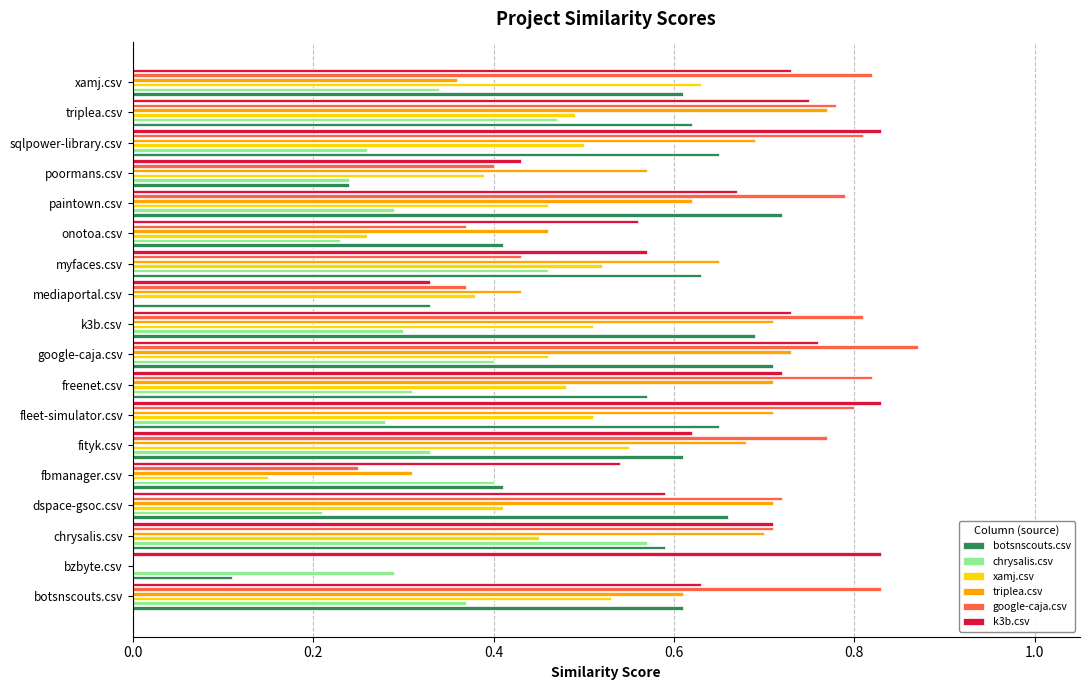

What is the difference between the second highest and second lowest values in the k3b.csv series?

0.4